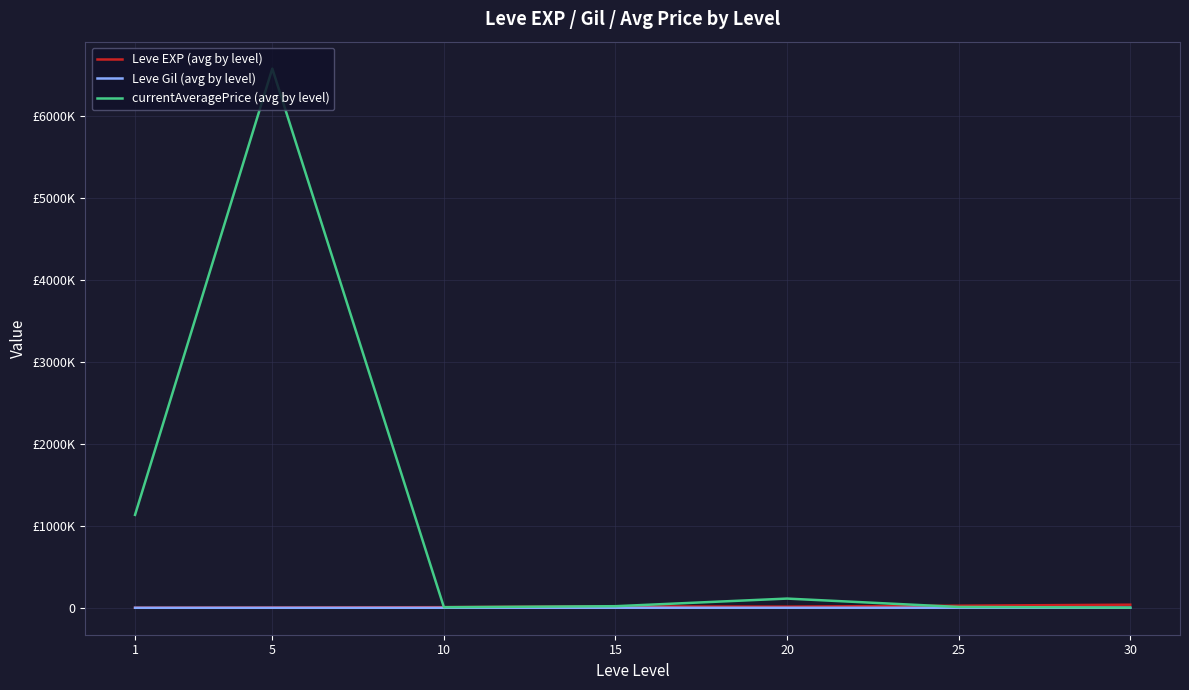

Is this an area chart (filled region under the line)?

No